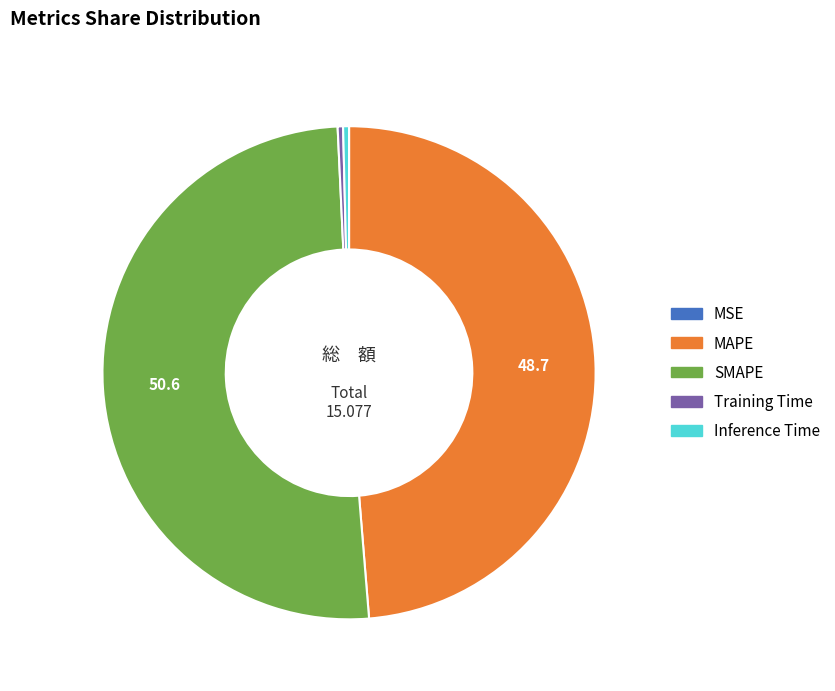

Is there any slice that represents more than half of the pie?

Yes